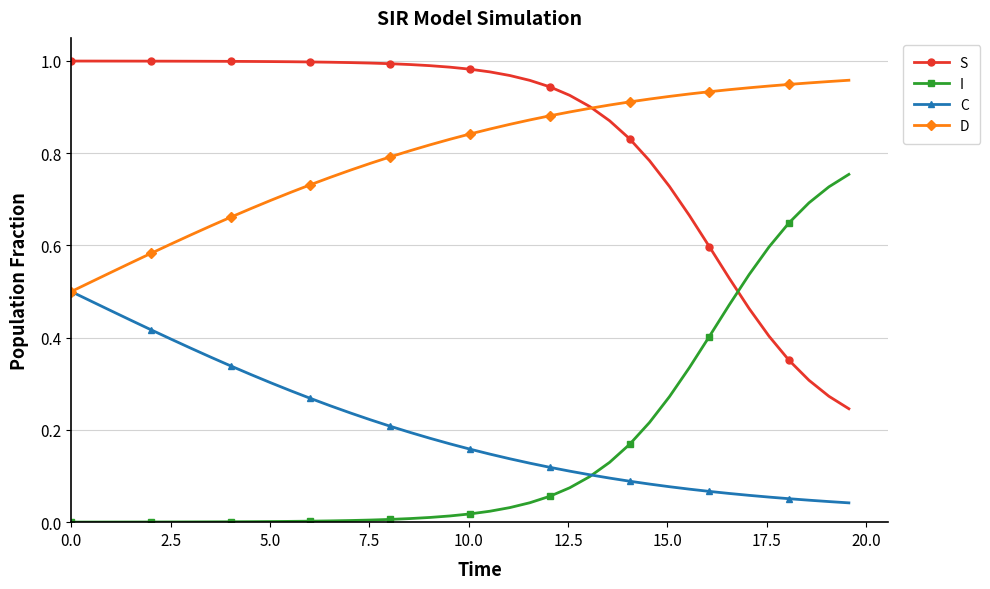

True or false: D and I cross at least once.

False